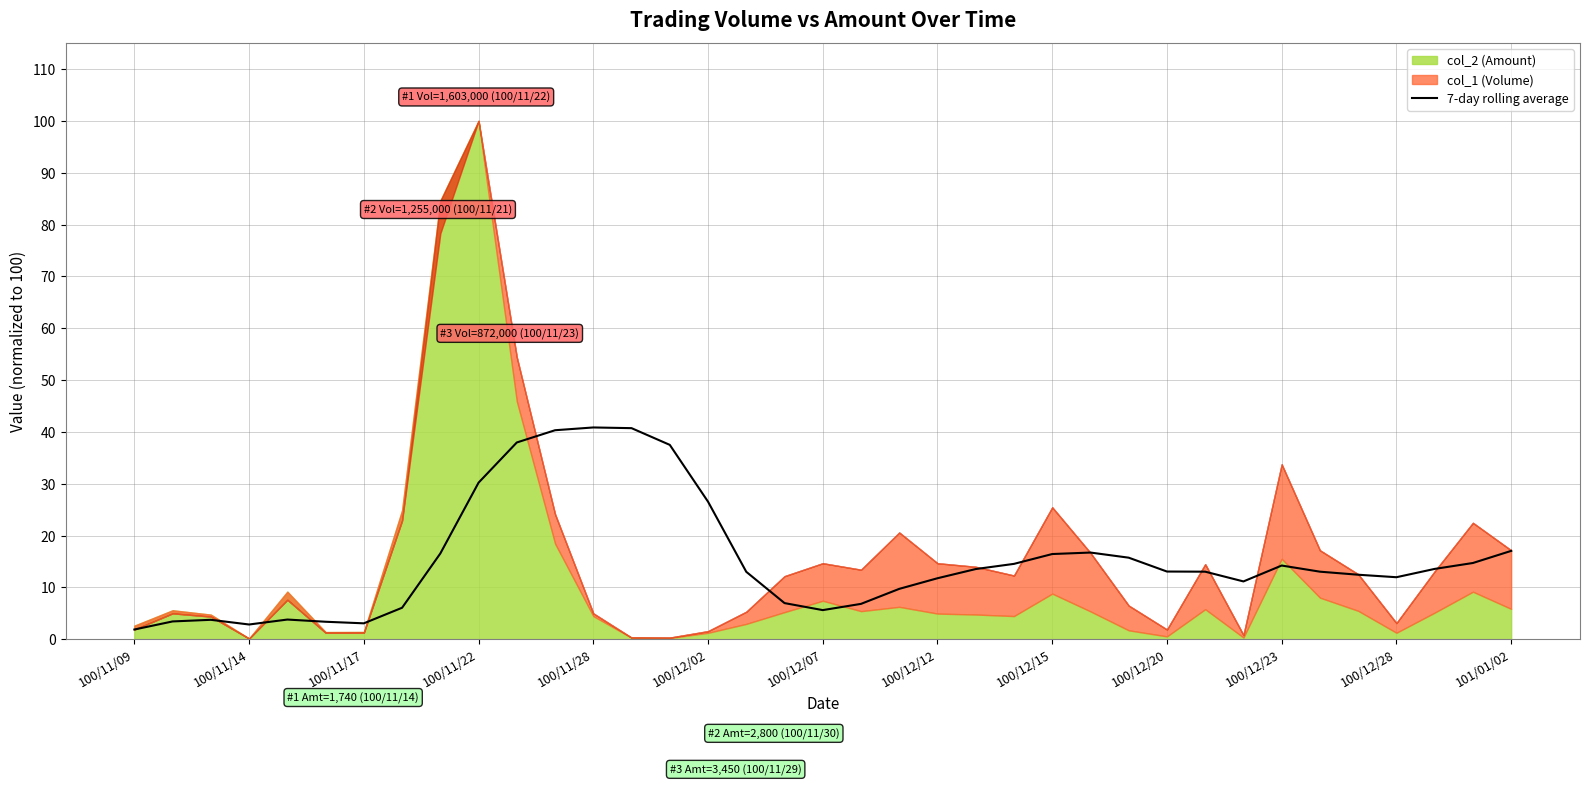

Reading right to left, extract all data points from this chart.

17.0	14.7	13.6	12.0	12.4	13.0	14.2	11.1	13.0	13.1	15.7	16.7	16.4	14.5	13.5	11.8	9.7	6.8	5.6	7.0	13.0	26.5	37.5	40.7	40.9	40.3	38.0	30.2	16.5	6.1	3.1	3.4	3.8	2.8	3.7	3.4	1.9